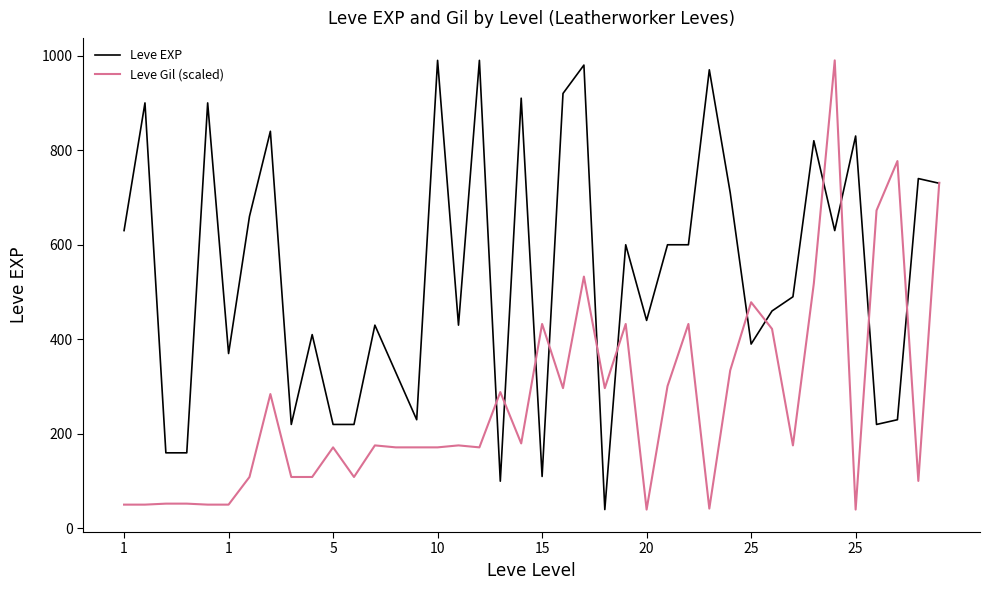

Which series has the largest total across all categories?

Leve EXP